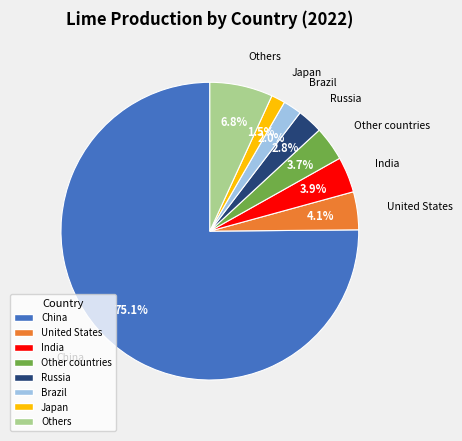

Does any single category account for the majority?

Yes